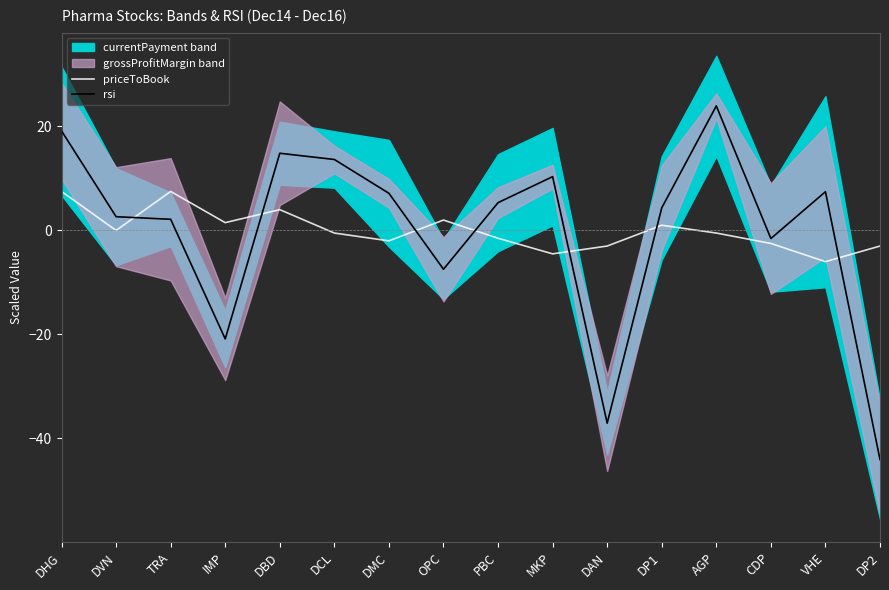

Reading left to right, extract all data points from this chart.

priceToBook: 7.5	0.0	7.5	1.5	4.0	-0.5	-2.0	2.0	-1.5	-4.5	-3.0	1.0	-0.5	-2.5	-6.0	-3.0
rsi: 19.1	2.6	2.1	-20.9	14.8	13.6	7.1	-7.5	5.3	10.3	-37.1	4.3	23.9	-1.6	7.4	-44.1